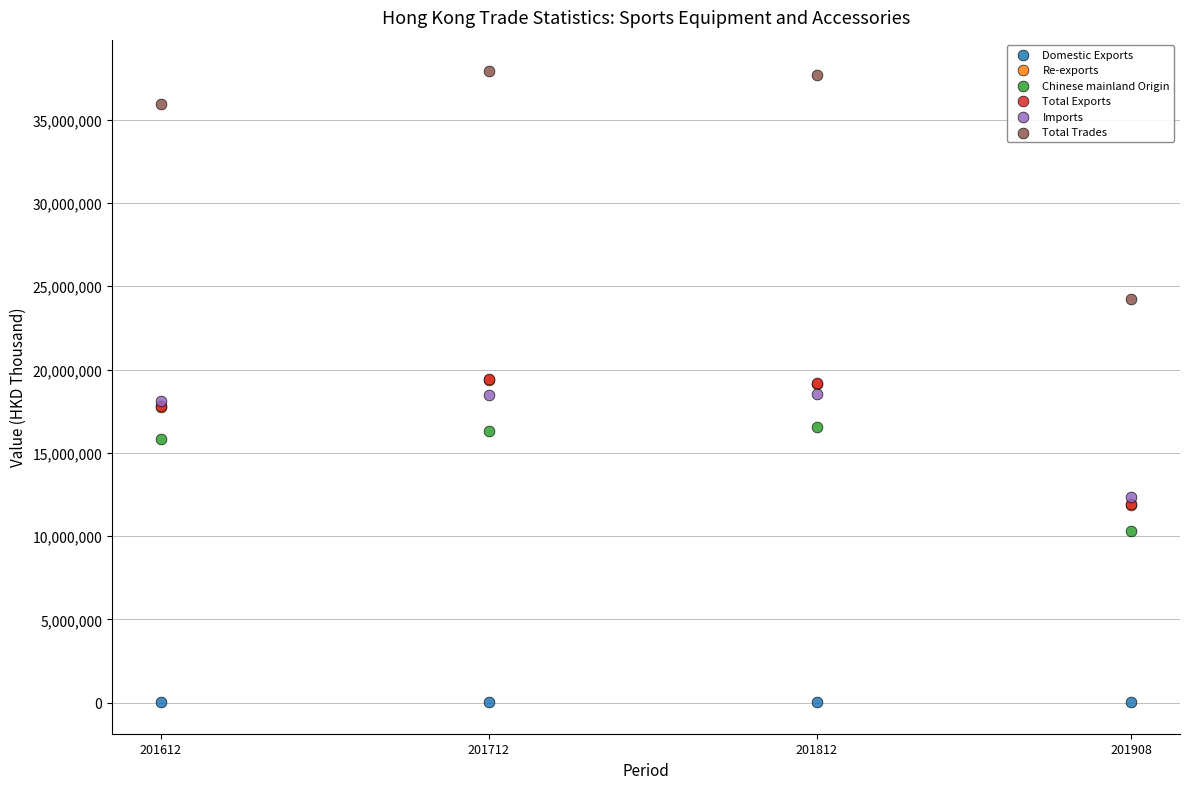

Which series reaches the minimum Y coordinate?

Domestic Exports